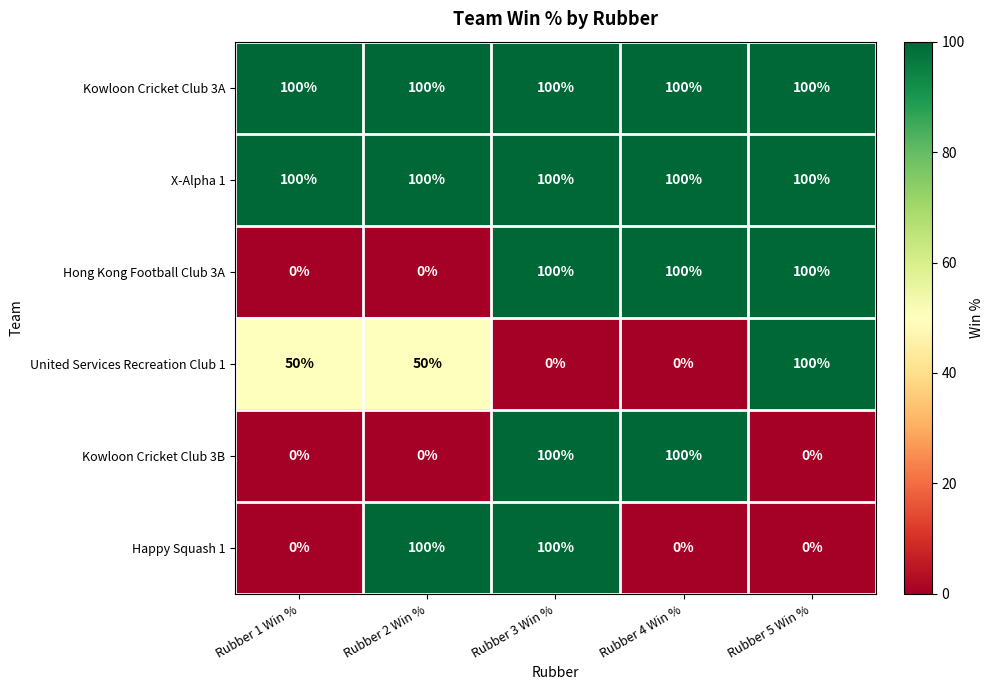

What is the approximate value of Kowloon Cricket Club 3A at Rubber 2 Win %?

100